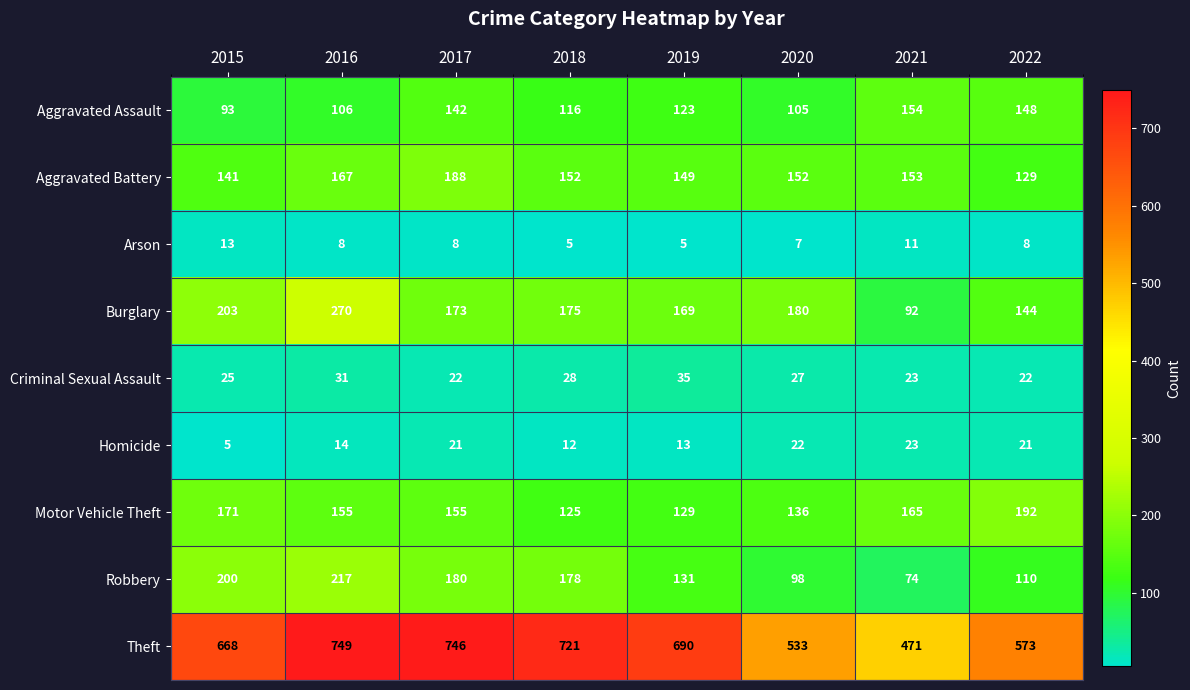

The Homicide series shows 18 at 2016. True or false?

False